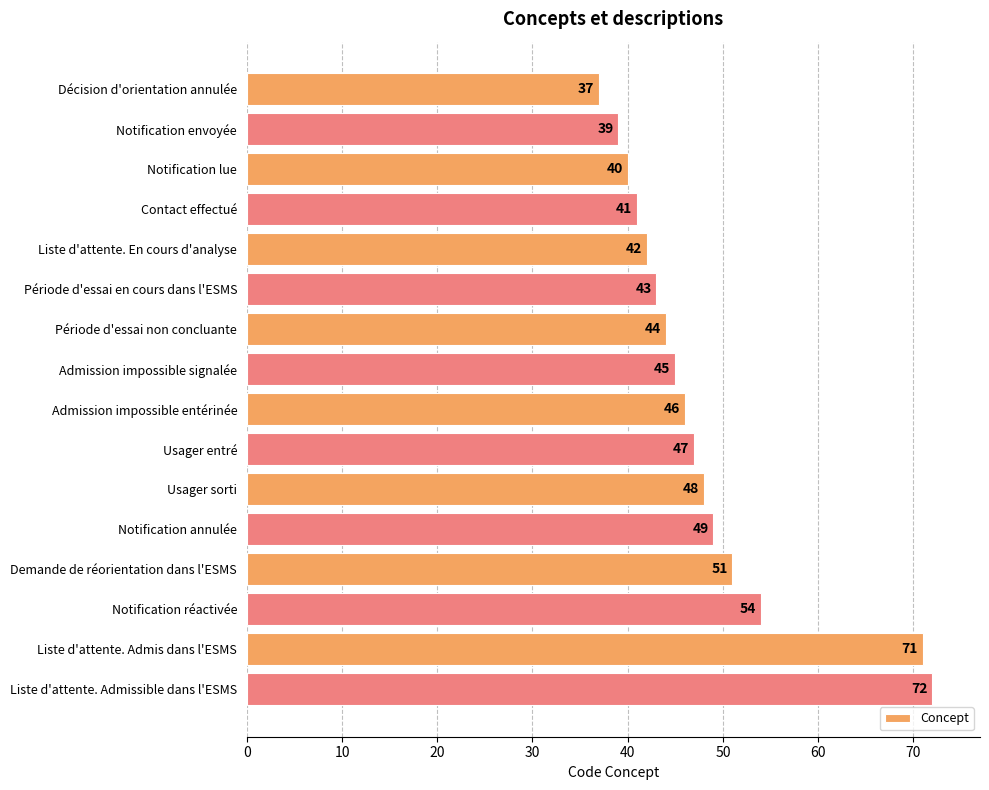

What position from the top is Liste d'attente. En cours d'analyse?

5